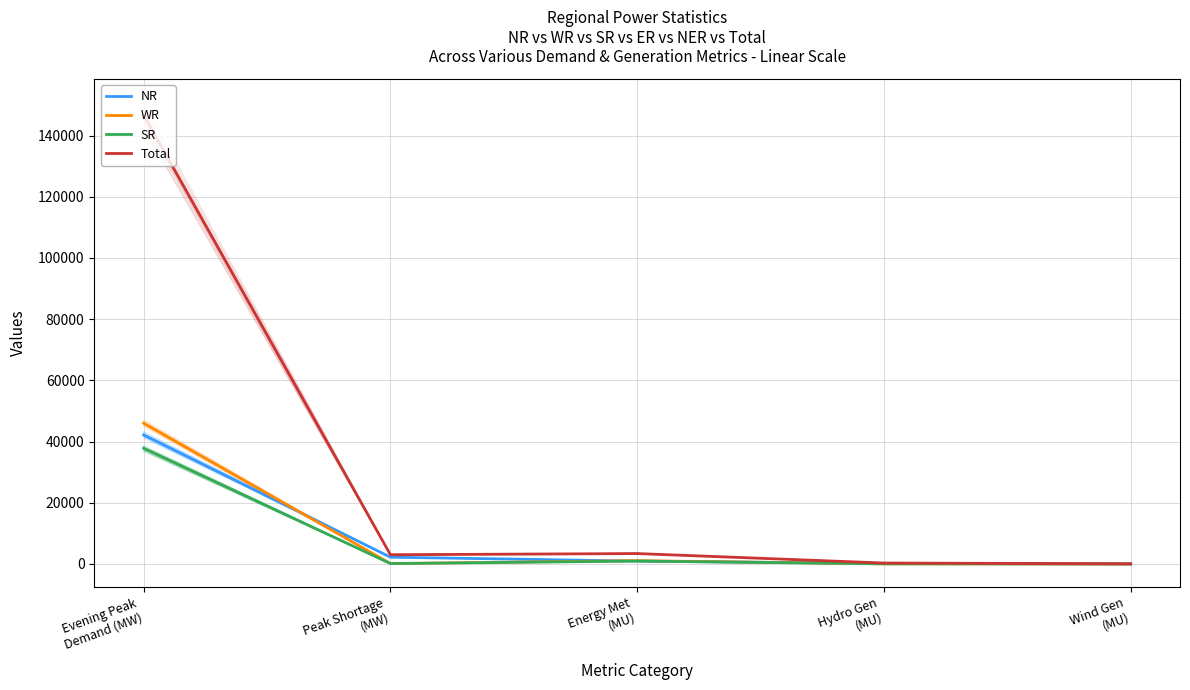

Which series has the largest total across all categories?

Total